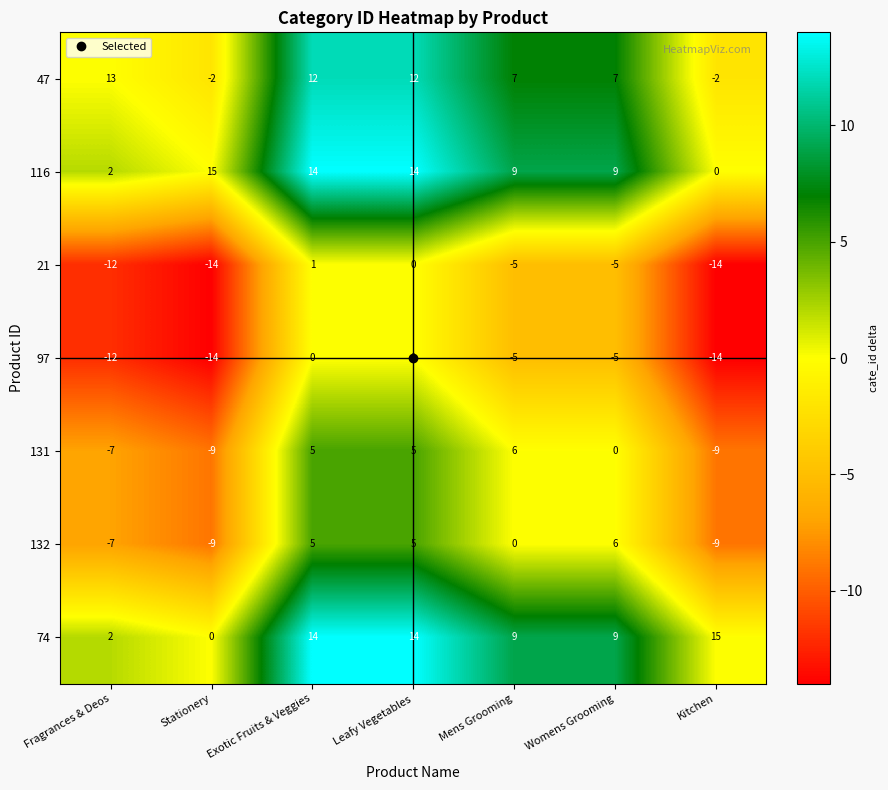

Is the value of 74 at Stationery greater than the value of 47 at Fragrances & Deos?

No